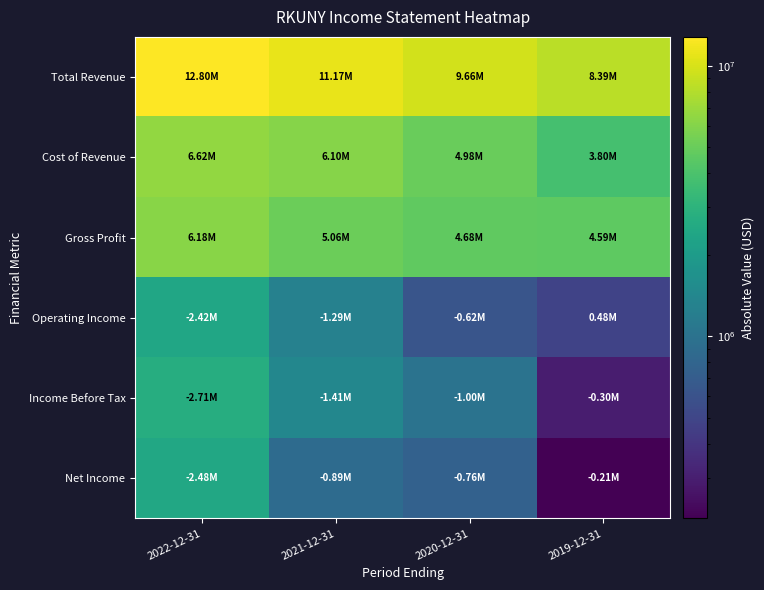

Which category has the highest value across all series?

2022-12-31